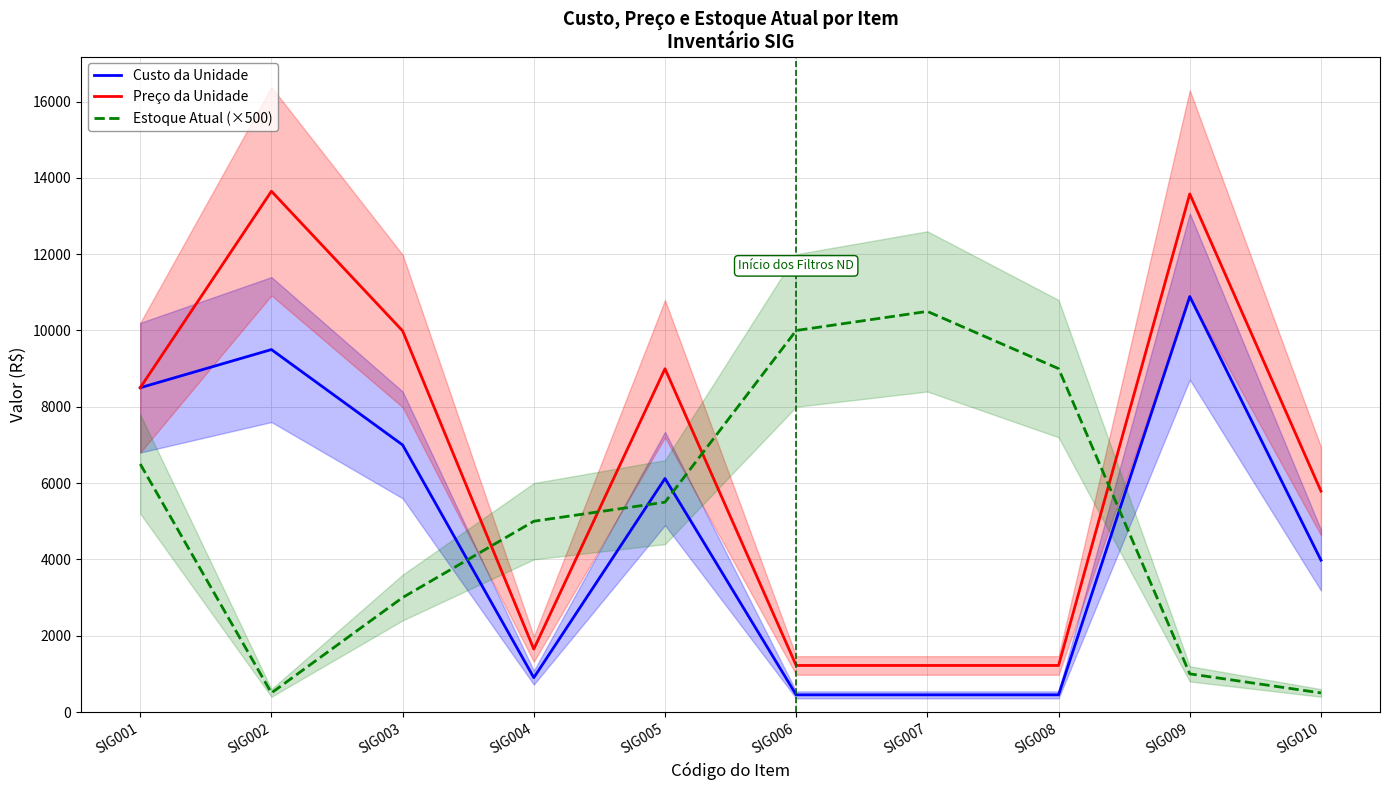

What are all the series names shown in the legend?

Custo da Unidade, Preço da Unidade, Estoque Atual (×500)